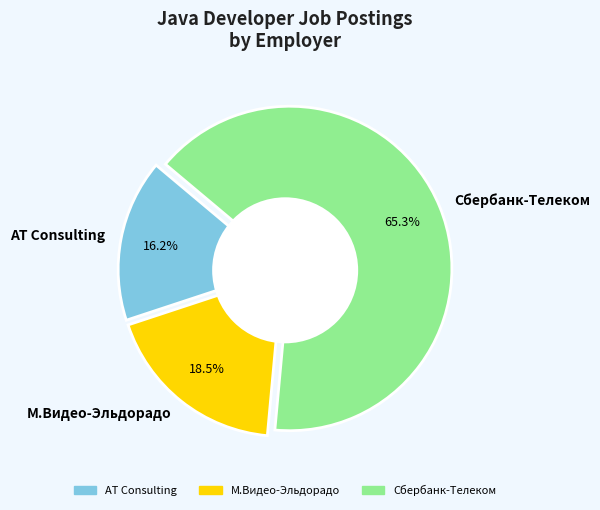

How many segments does this pie chart have?

3